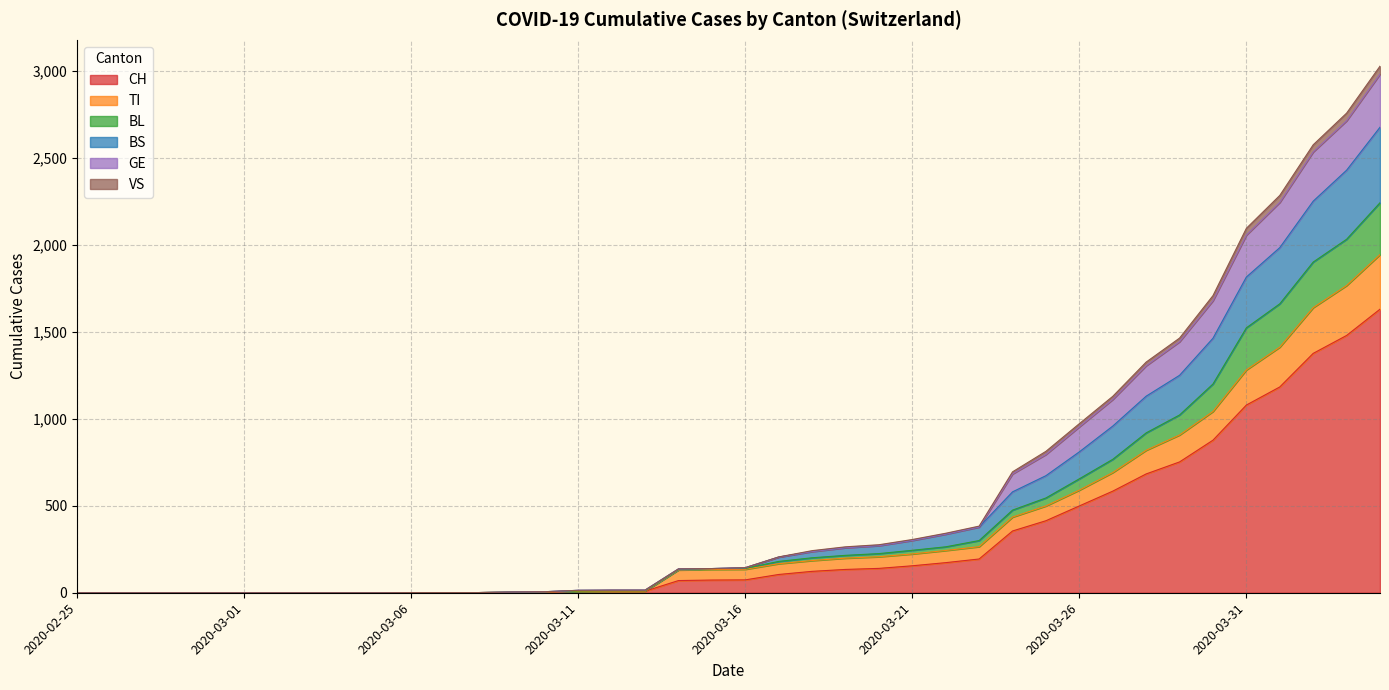

What is the label of the 26th point from the right?

2020-03-10